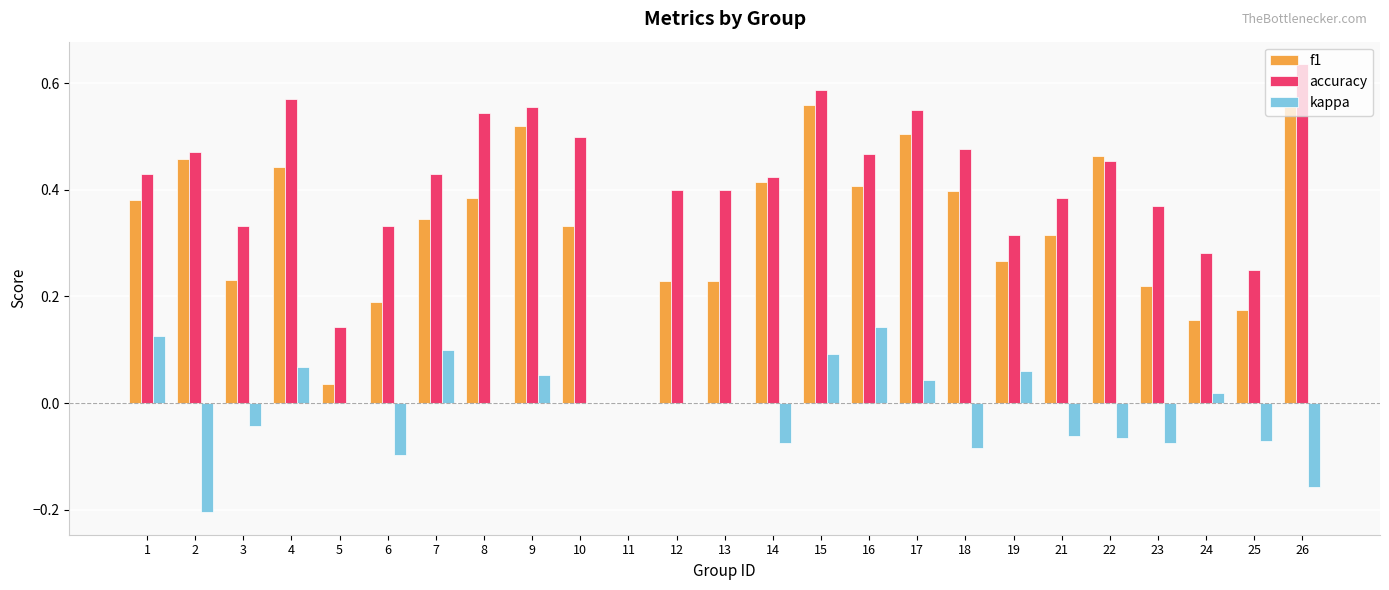

How many categories are shown in the chart?

25